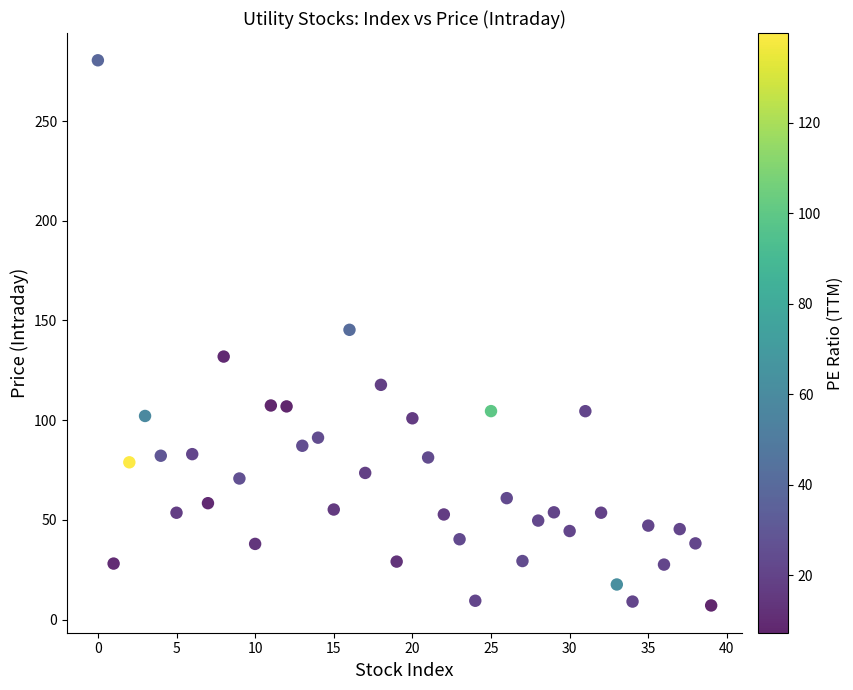

How many data points are displayed?

40